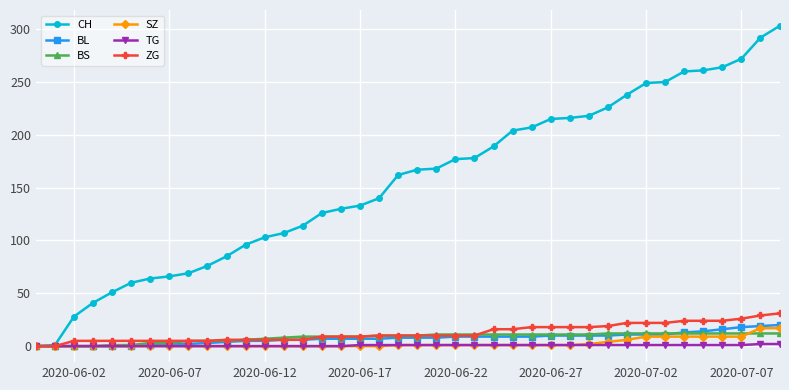

Which series has the widest spread of values?

CH